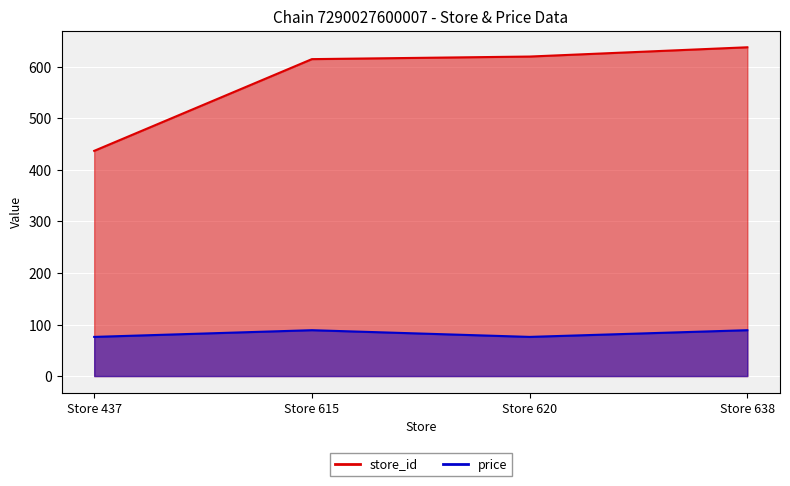

What is the total value across all series at Store 620?

696